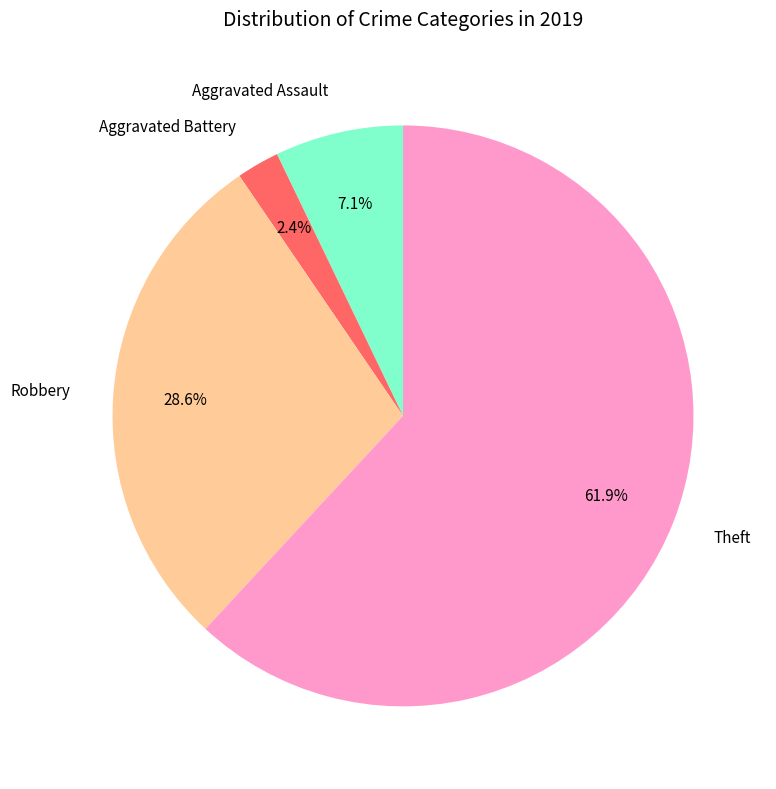

Which category has the biggest portion of the pie?

Theft